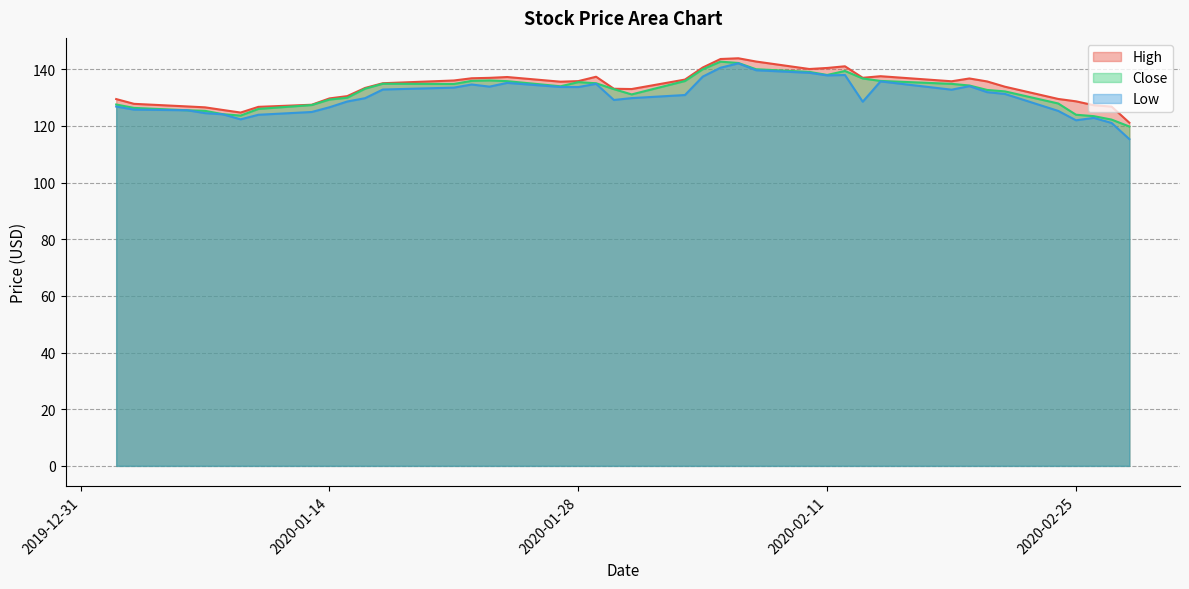

Between 2020-01-06 and 2020-01-10, which series saw the biggest shift?

Low